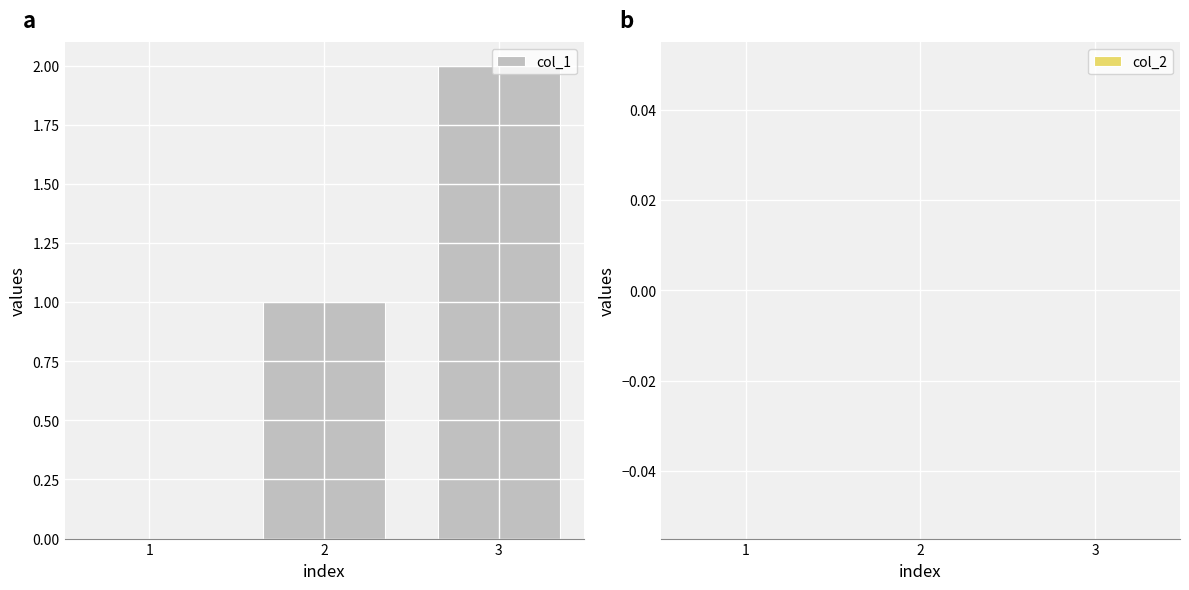

At which category does the chart reach its peak across all series?

3